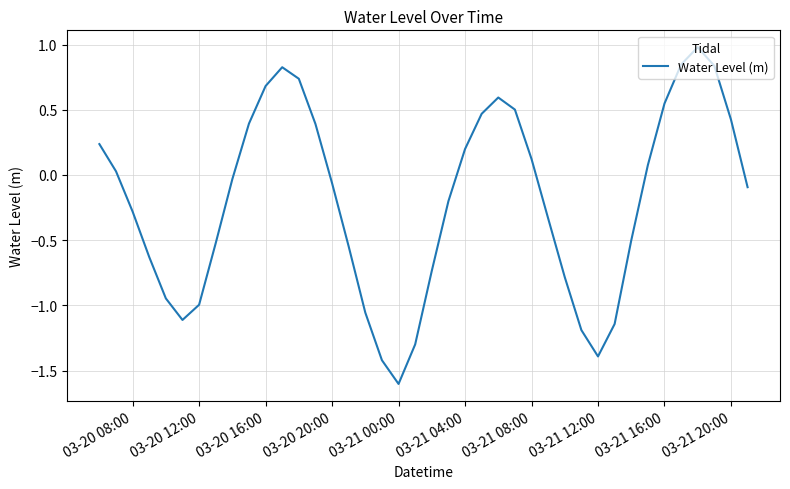

What is the greatest value displayed?

1.0